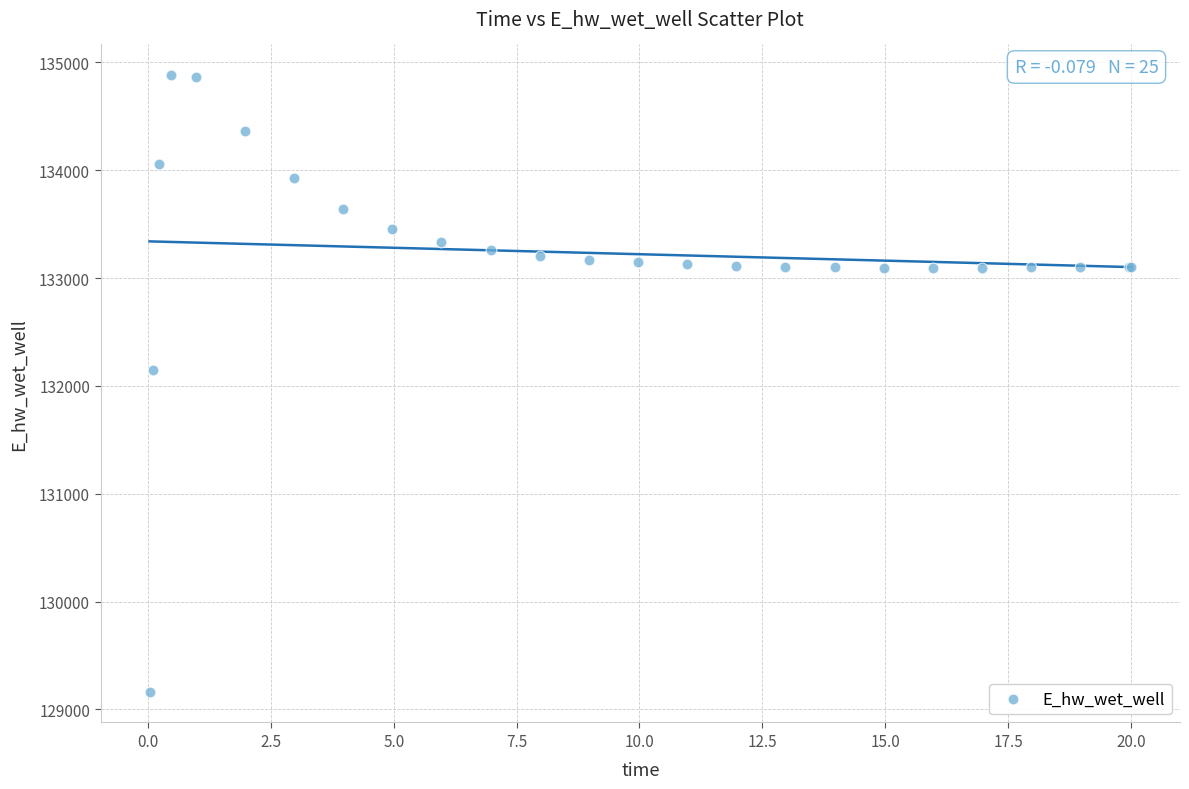

What Y value in the scatter plot is closest to 132022?

132146.8